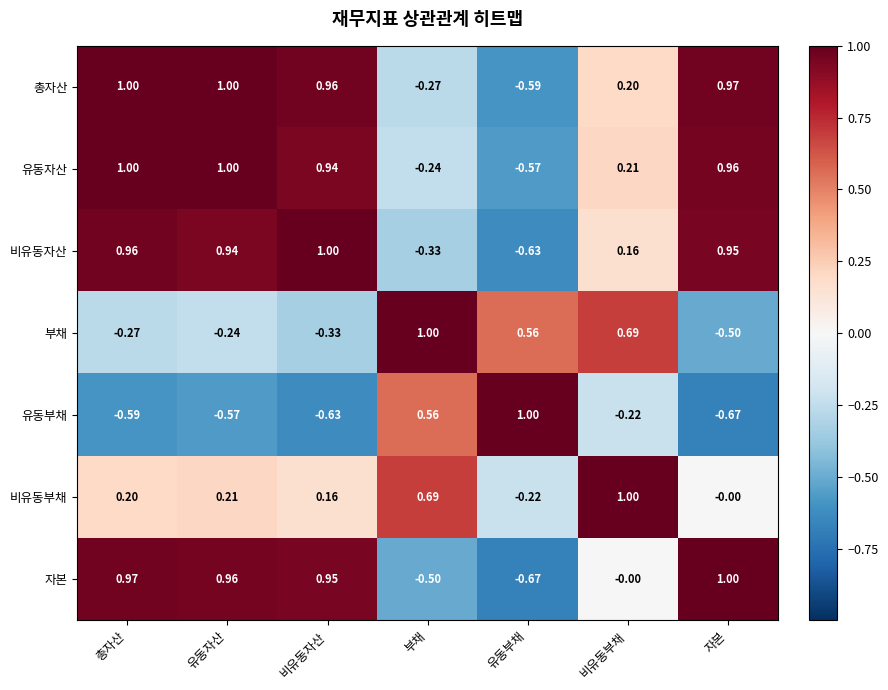

At which label does 유동자산 first exceed 0?

총자산